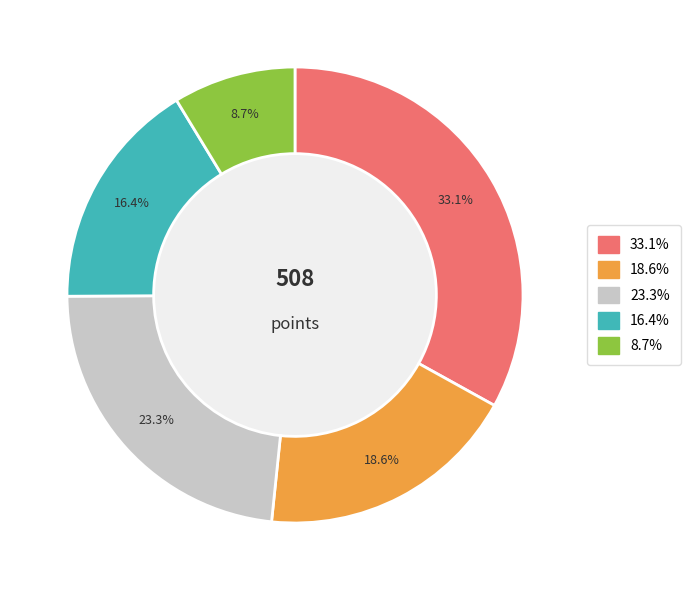

Does any single category account for the majority?

No